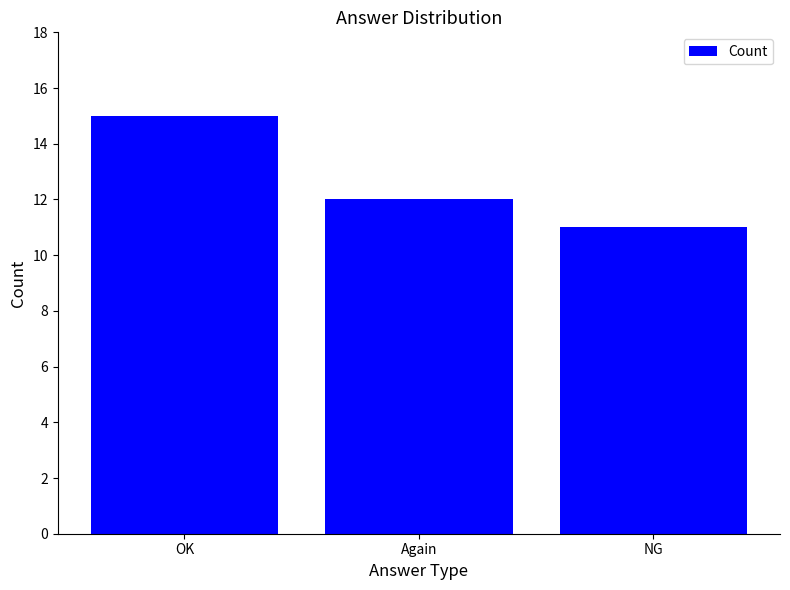

How many values are between 11 and 15?

3